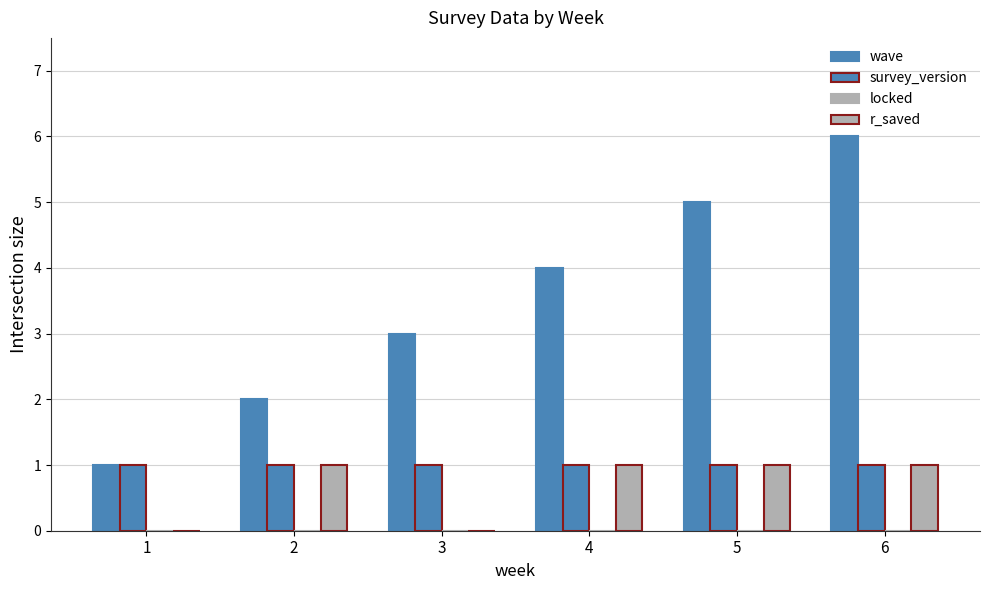

How many distinct data groups are displayed?

3